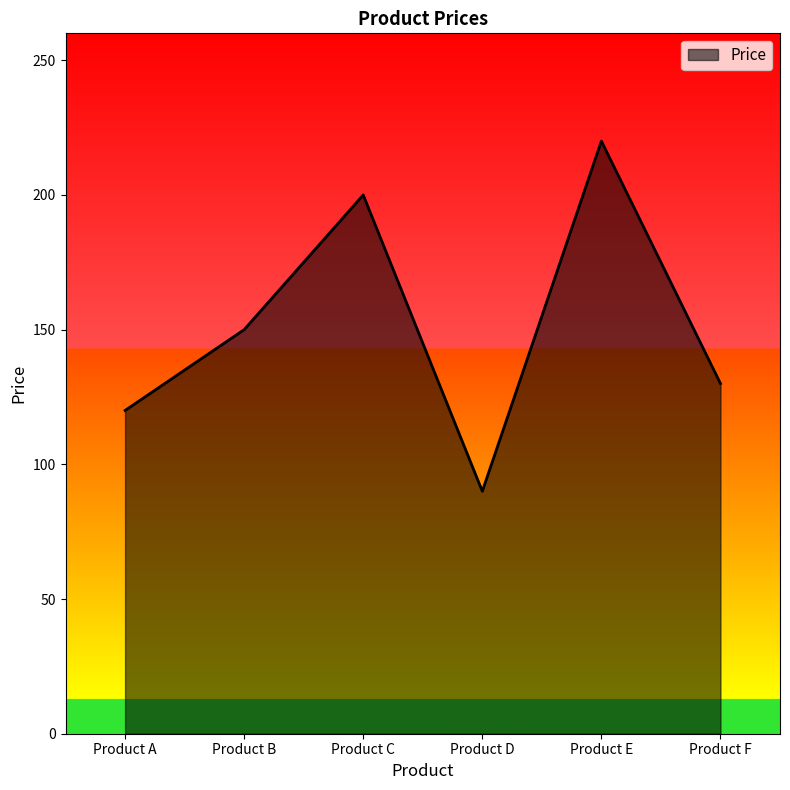

Rank the categories by value from highest to lowest.

Product E, Product C, Product B, Product F, Product A, Product D